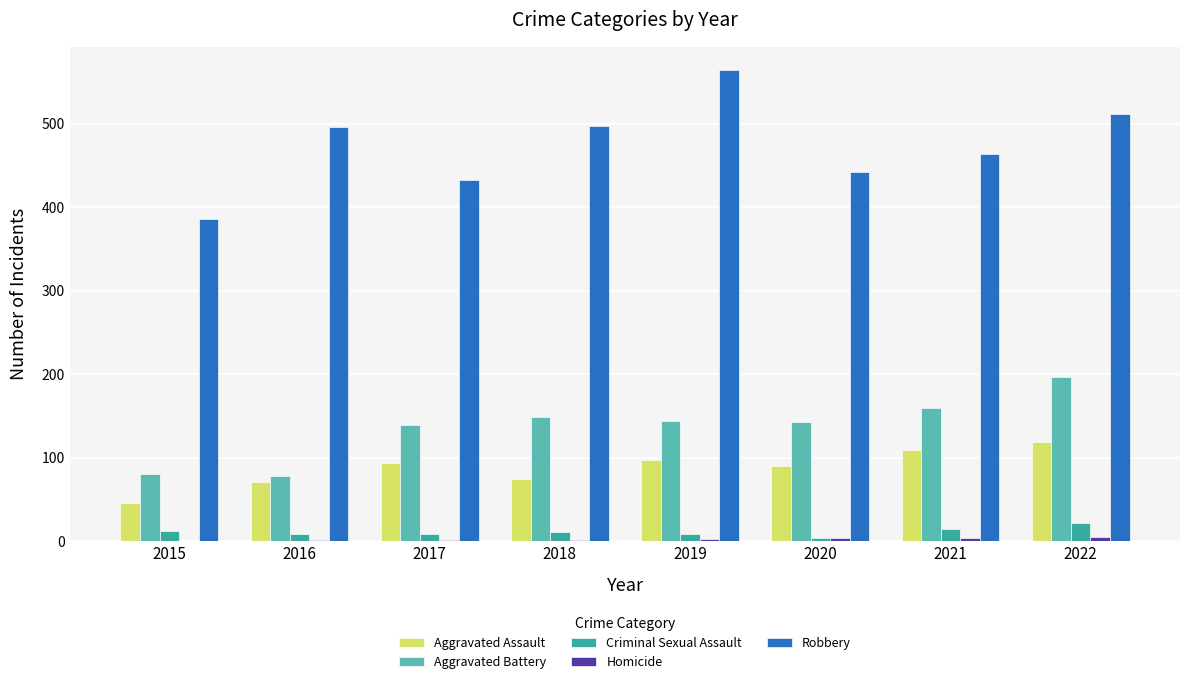

Between 2018 and 2019, which series saw the biggest shift?

Robbery